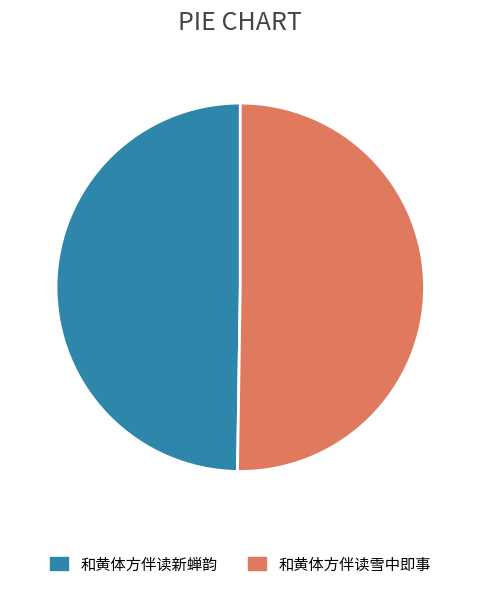

Approximately how many times larger is the value at 和黄体方伴读新蝉韵 compared to 和黄体方伴读雪中即事?

1.0